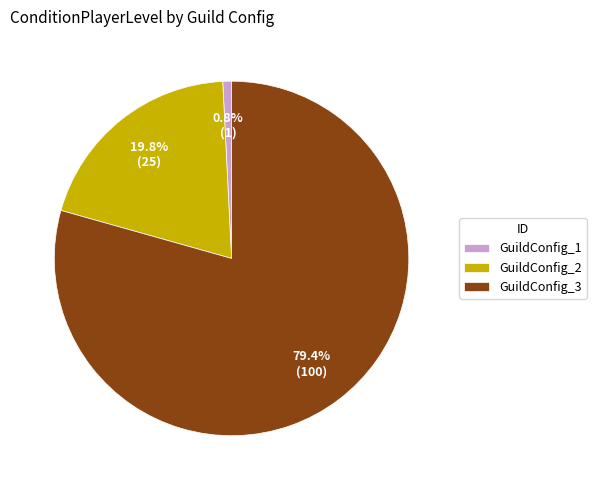

Rank the categories by value from highest to lowest.

GuildConfig_3, GuildConfig_2, GuildConfig_1